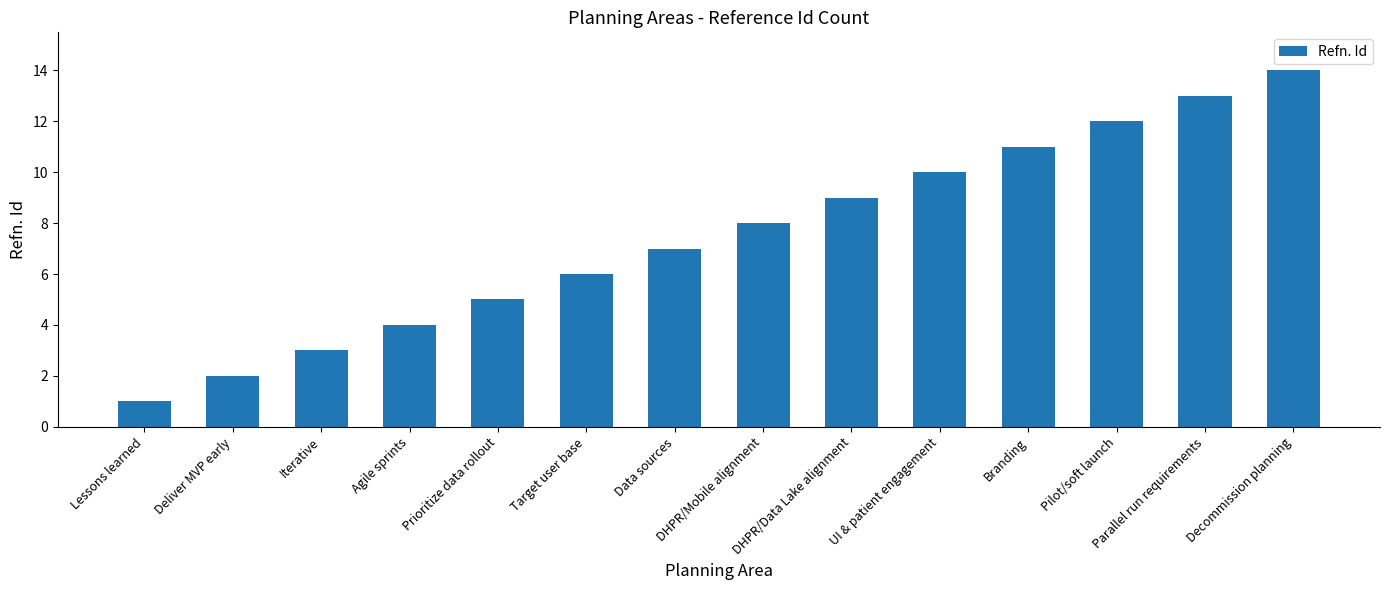

List the labels in order of value, largest first.

Decommission planning, Parallel run requirements, Pilot/soft launch, Branding, UI & patient engagement, DHPR/Data Lake alignment, DHPR/Mobile alignment, Data sources, Target user base, Prioritize data rollout, Agile sprints, Iterative, Deliver MVP early, Lessons learned